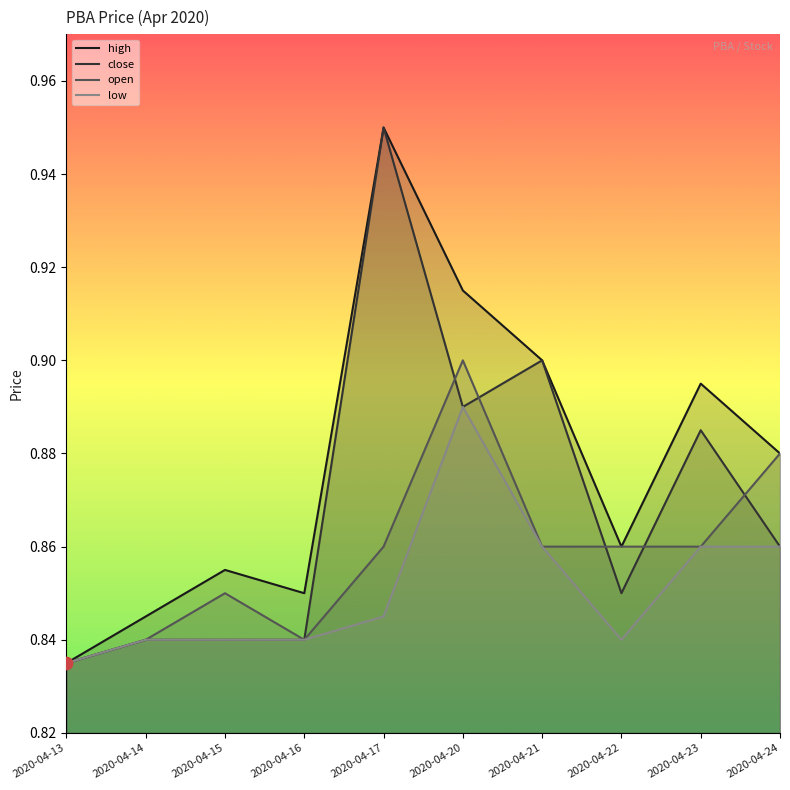

What is the total value across all series at 2020-04-17?

3.6